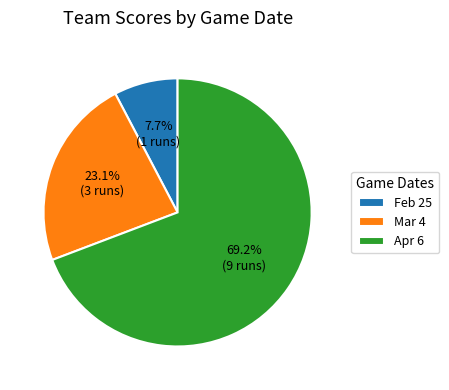

Rank the categories by value from lowest to highest.

Feb 25, Mar 4, Apr 6